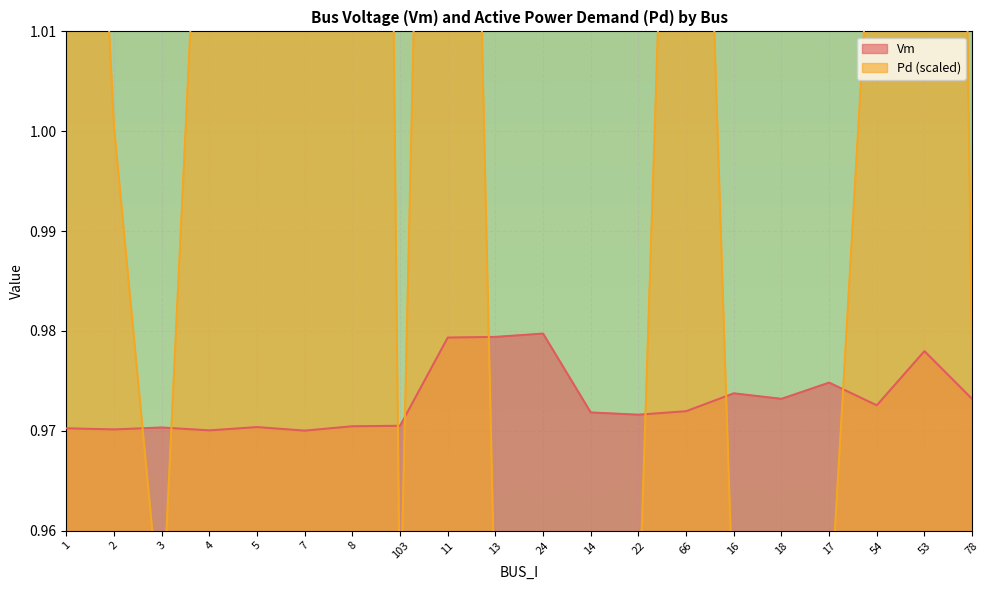

What is the lowest value of the Vm series?

1.0